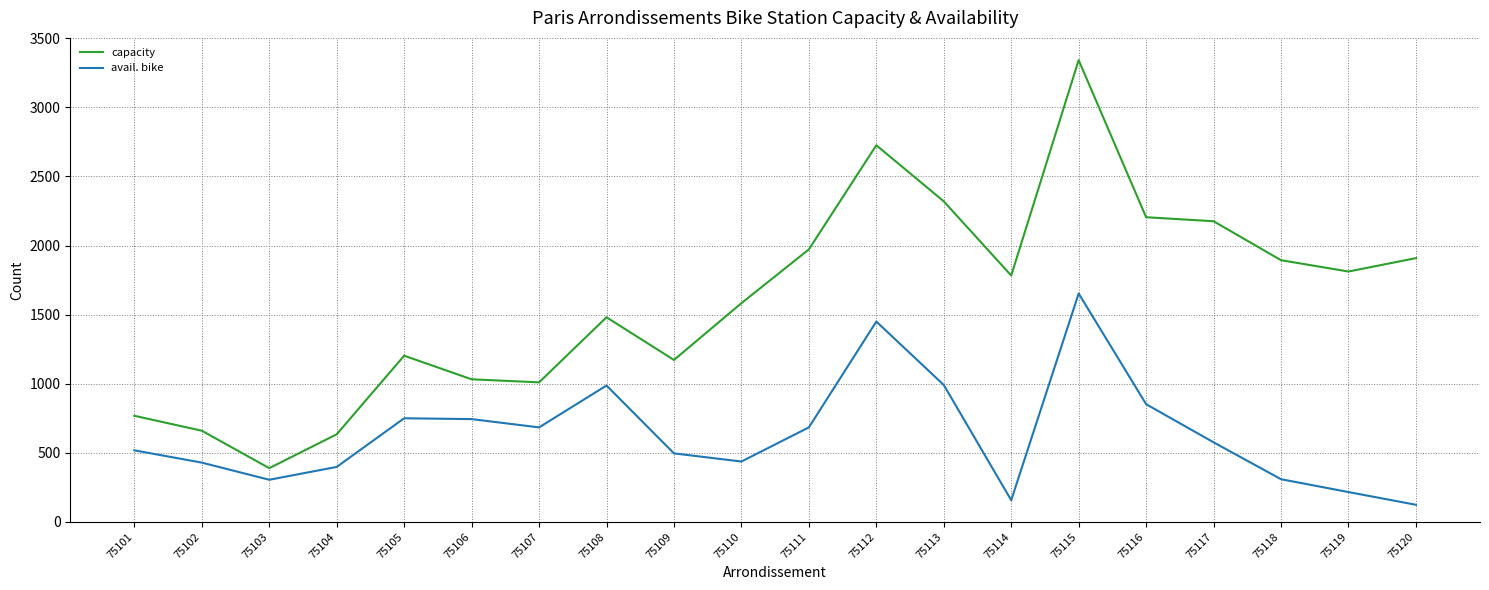

How many interior local valleys does the avail. bike series have?

4